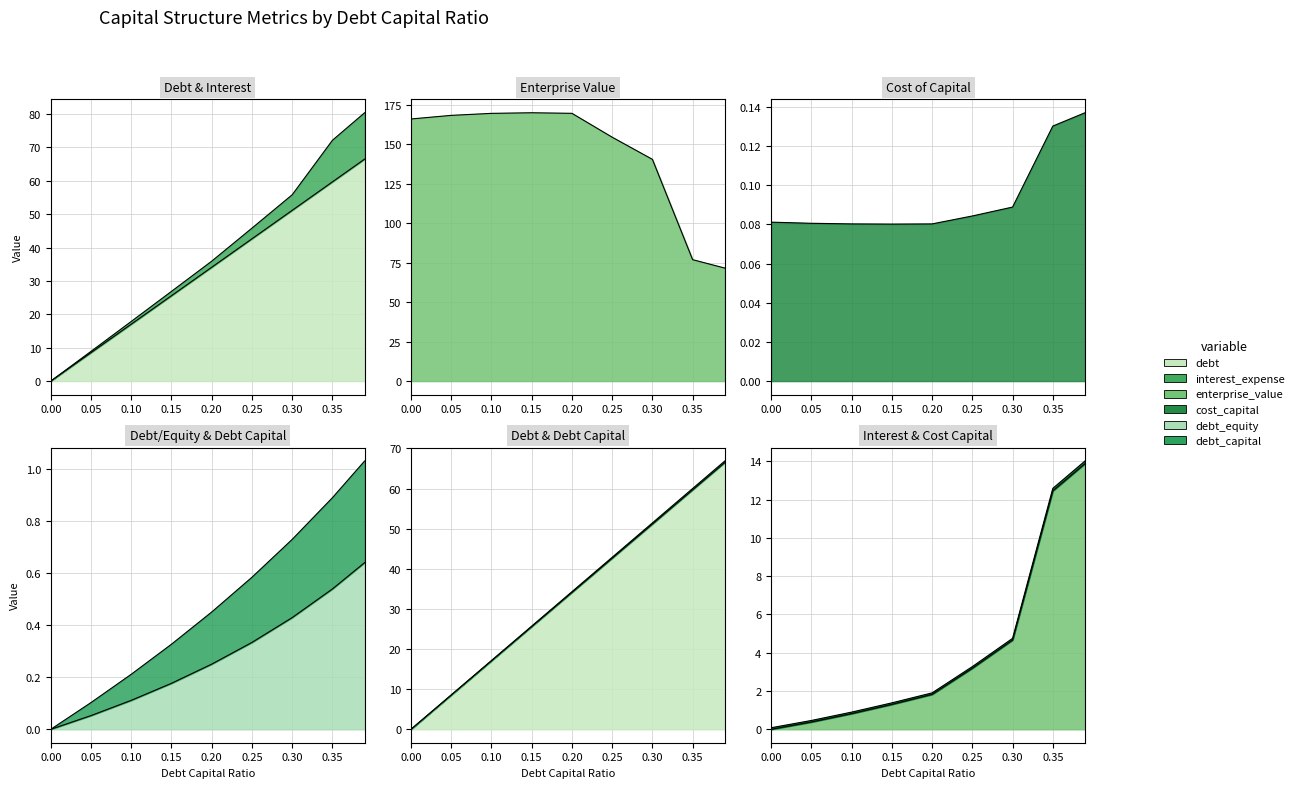

Where is the first local maximum for enterprise_value?

0.15